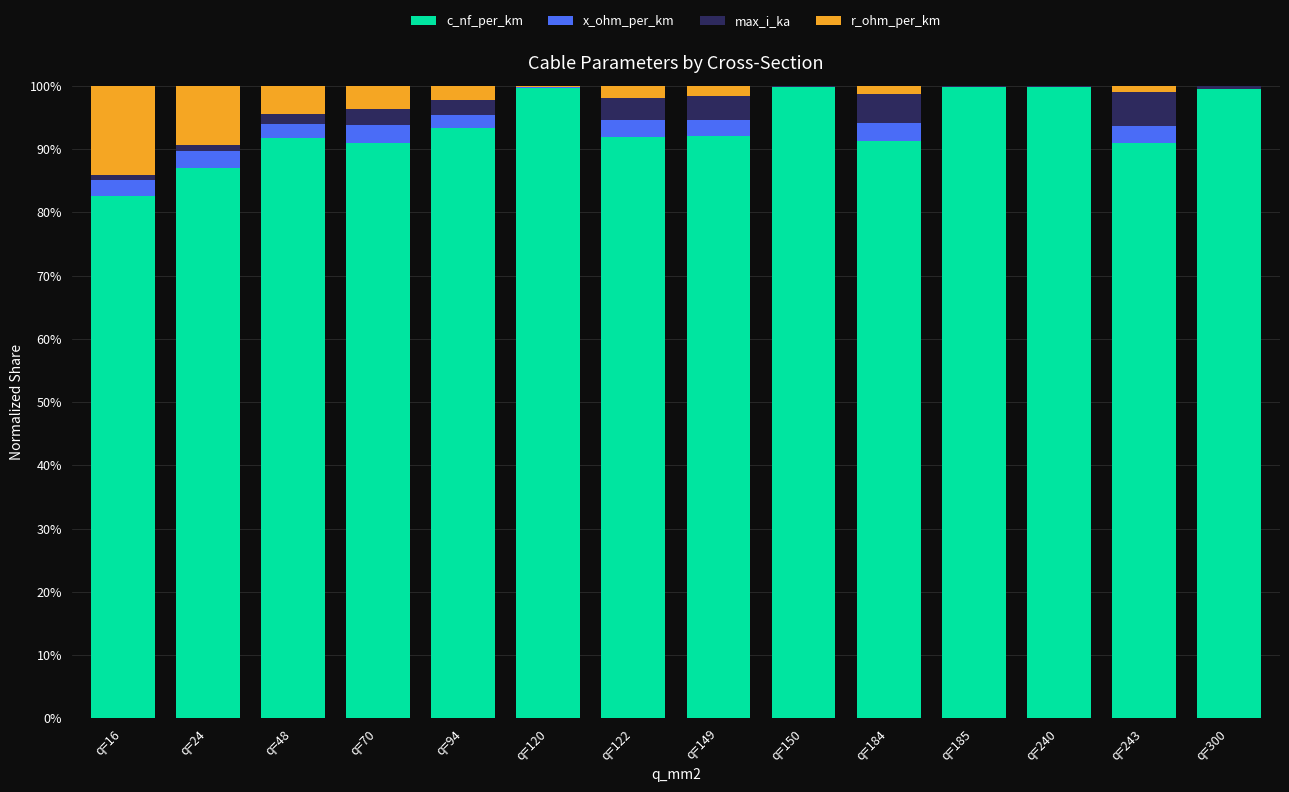

What value does the c_nf_per_km series have at q=184?

91.3